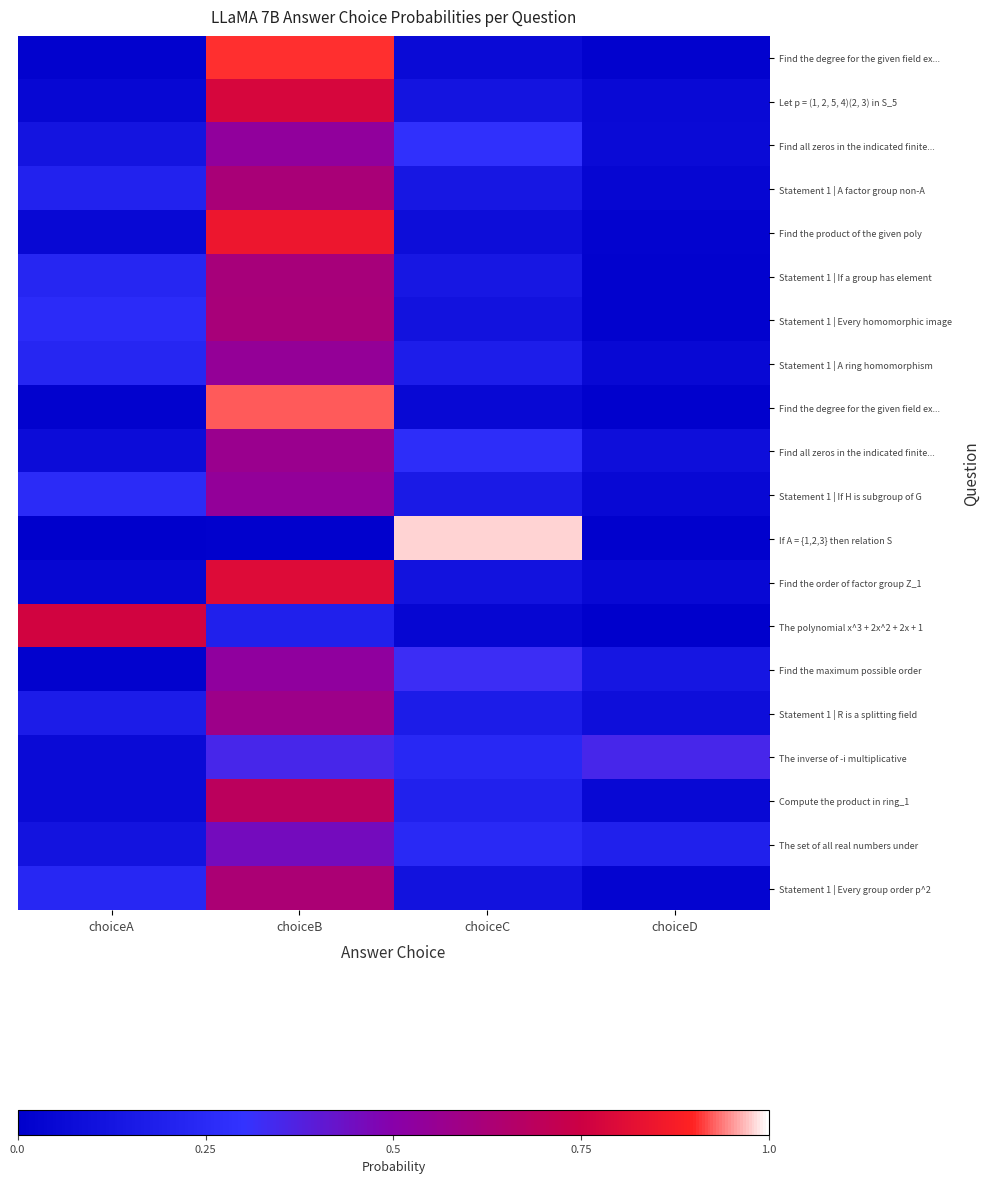

Which has a higher value, choiceD or choiceA?

choiceA